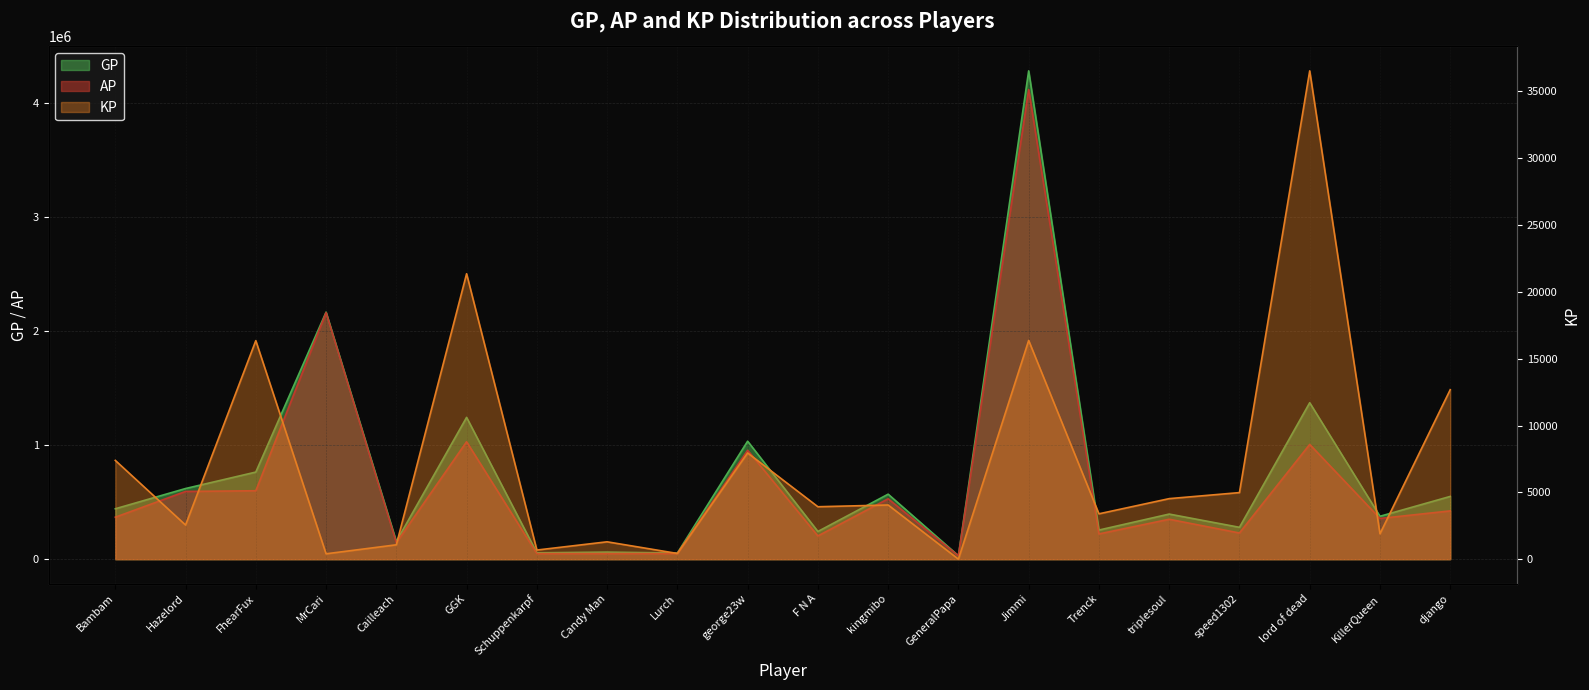

What are all the series names shown in the legend?

GP, AP, KP